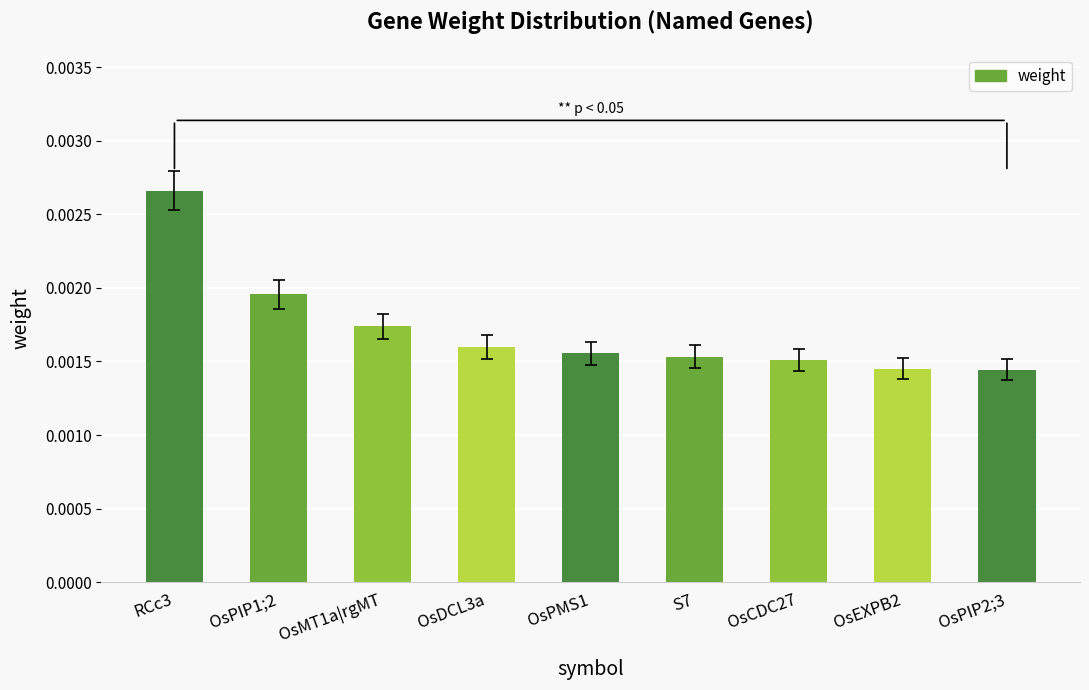

How many values are between 0 and 1?

9